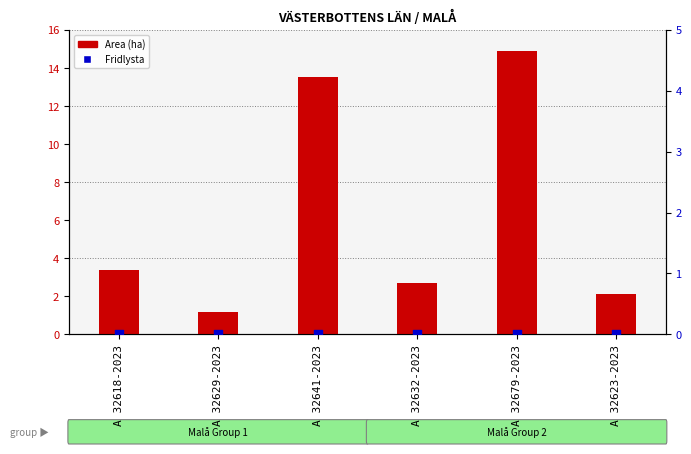

Is the value of Area (ha) at A 32641-2023 greater than the value of Fridlysta at A 32623-2023?

Yes